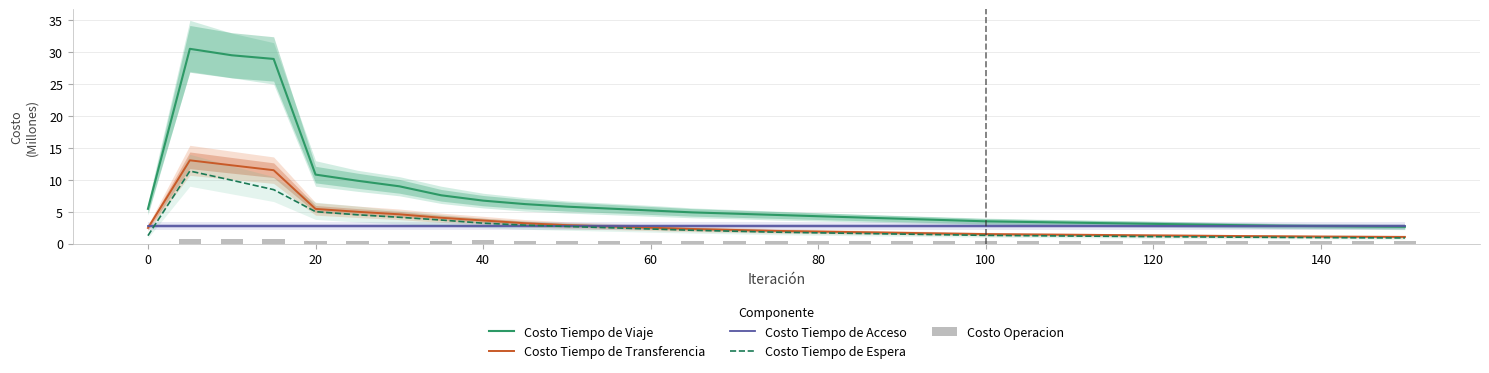

Which series has the widest spread of values?

Costo Tiempo de Viaje